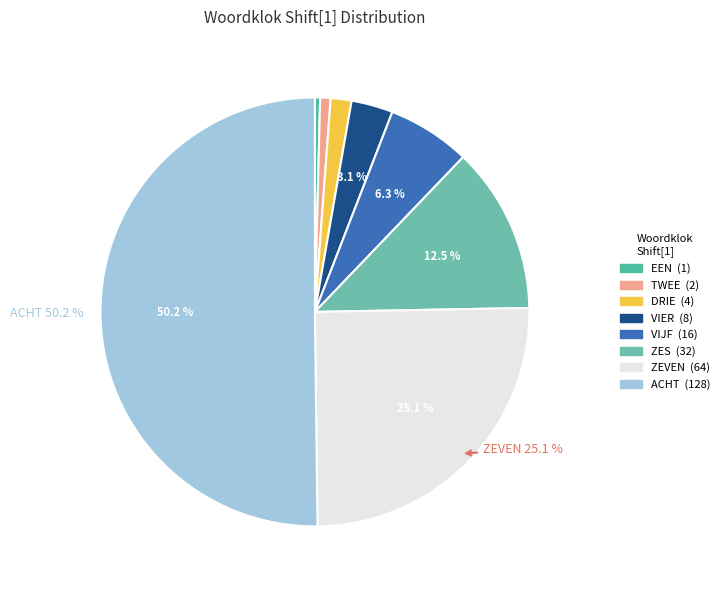

Which slice is the smallest?

EEN